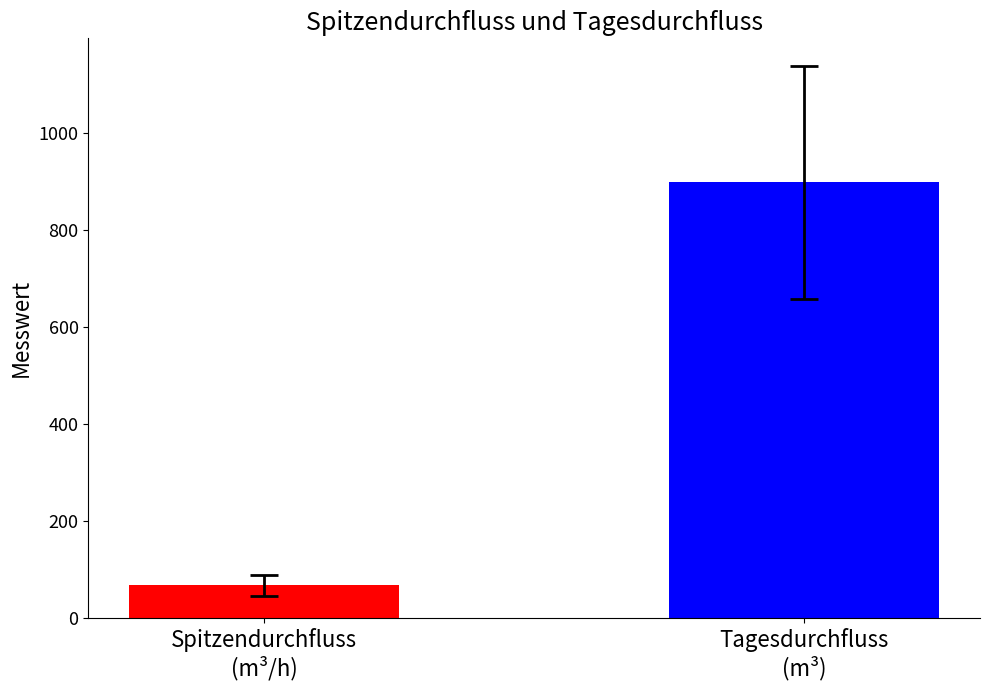

How many categories are shown in the chart?

1